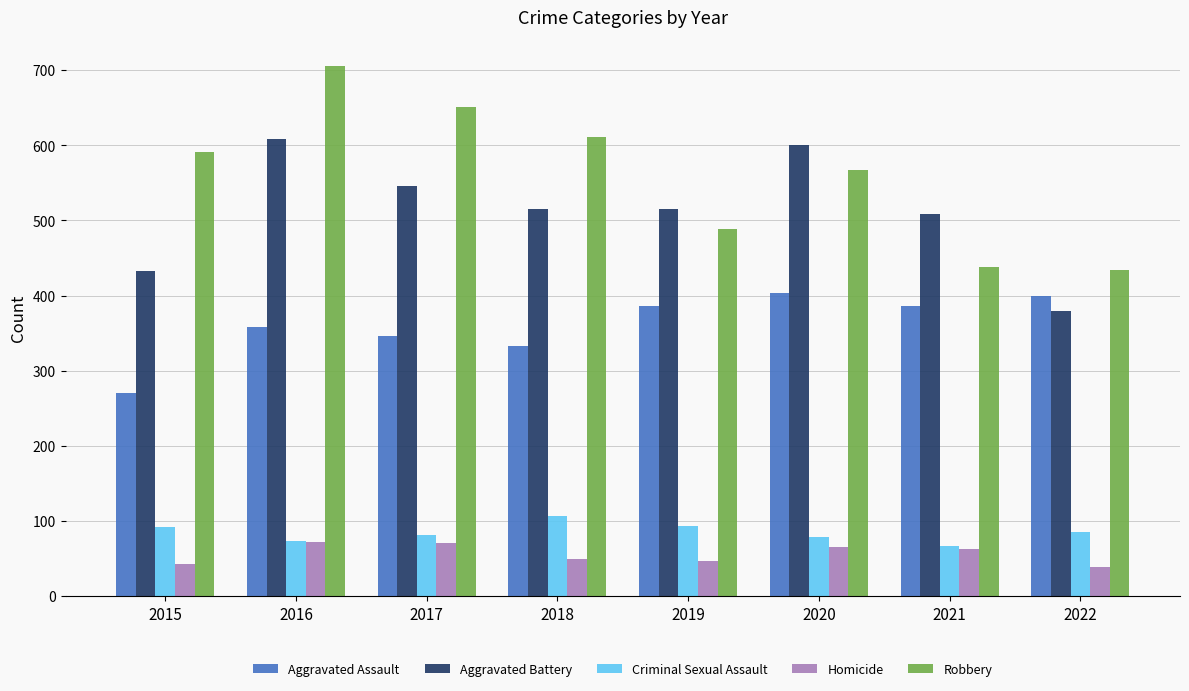

Are the bars horizontal?

No